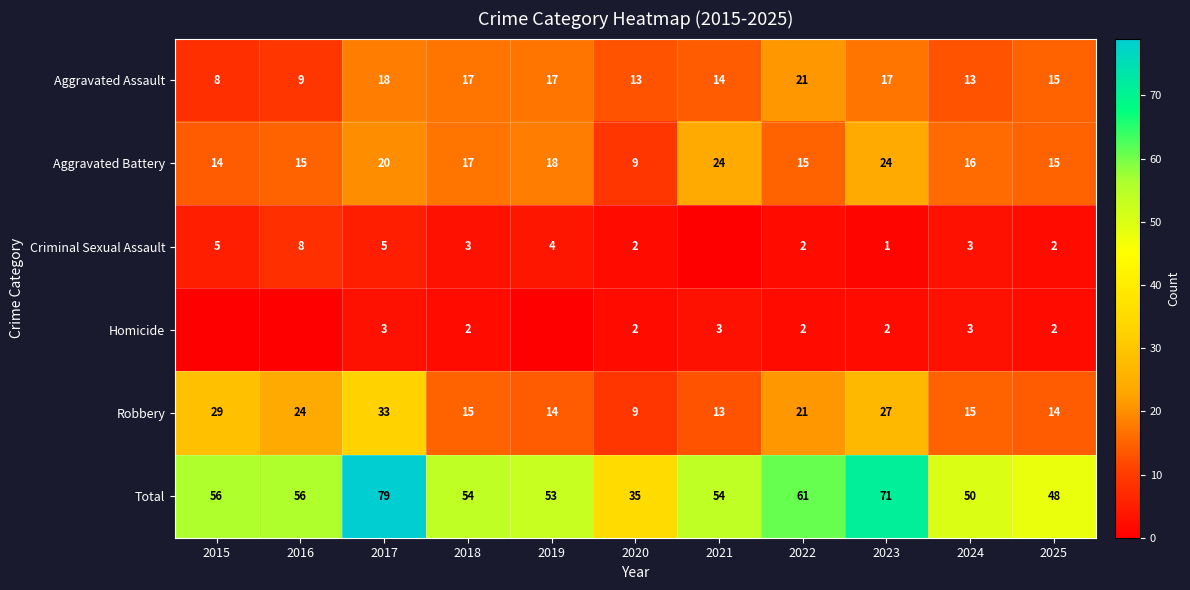

At which label is Aggravated Assault closest to 14?

2021